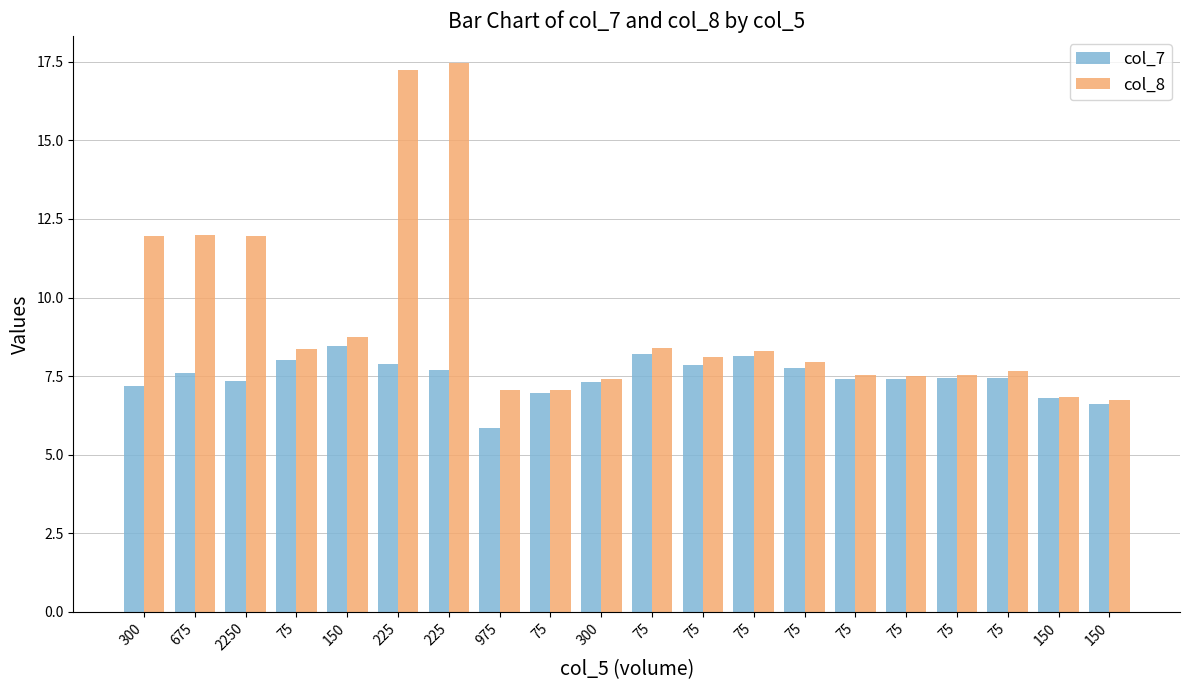

How many series are shown in this chart?

2